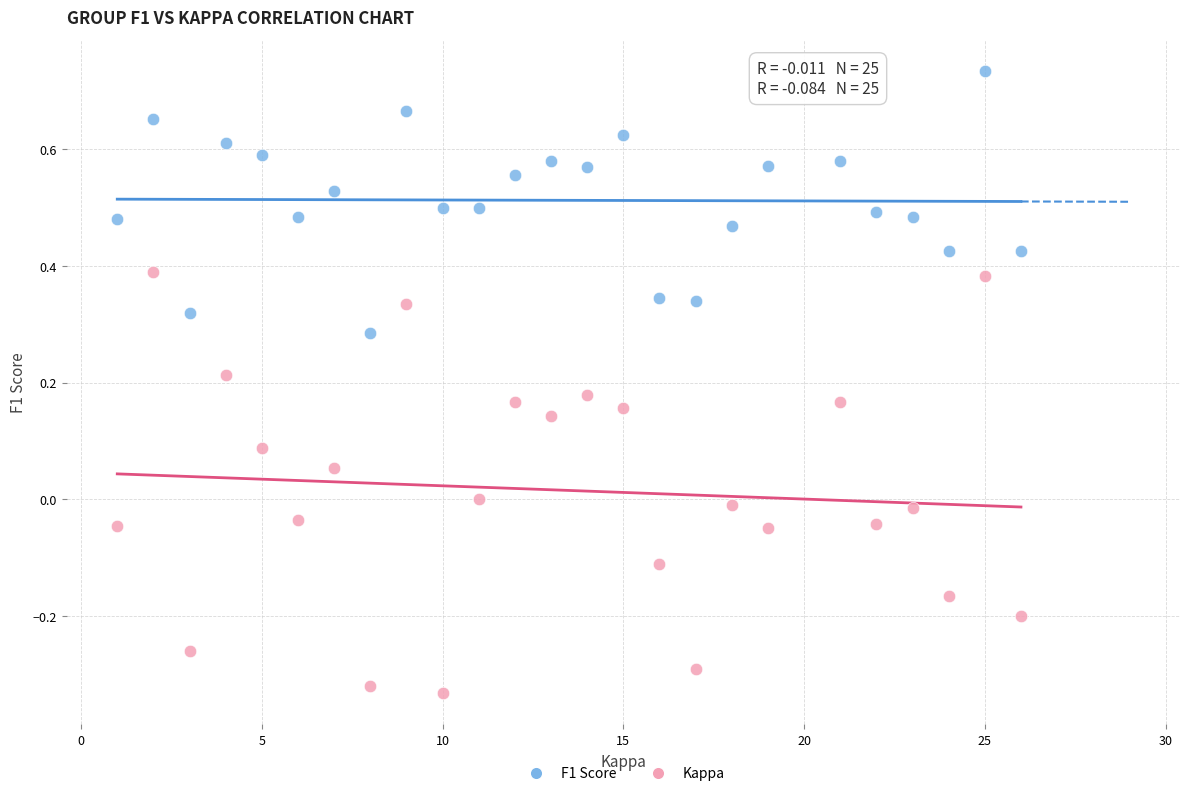

Which series contains the lowest Y value?

Kappa